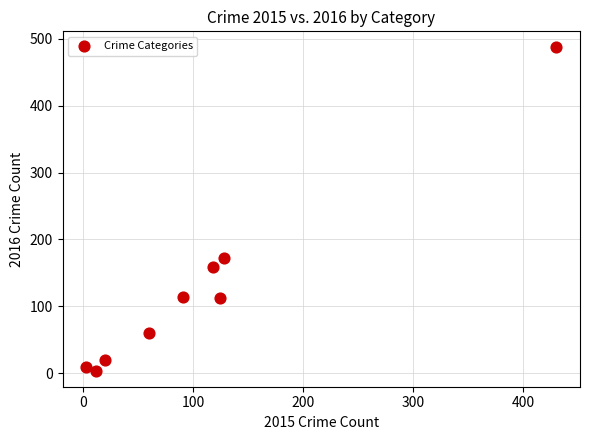

What is the range of X values (max minus min)?

427